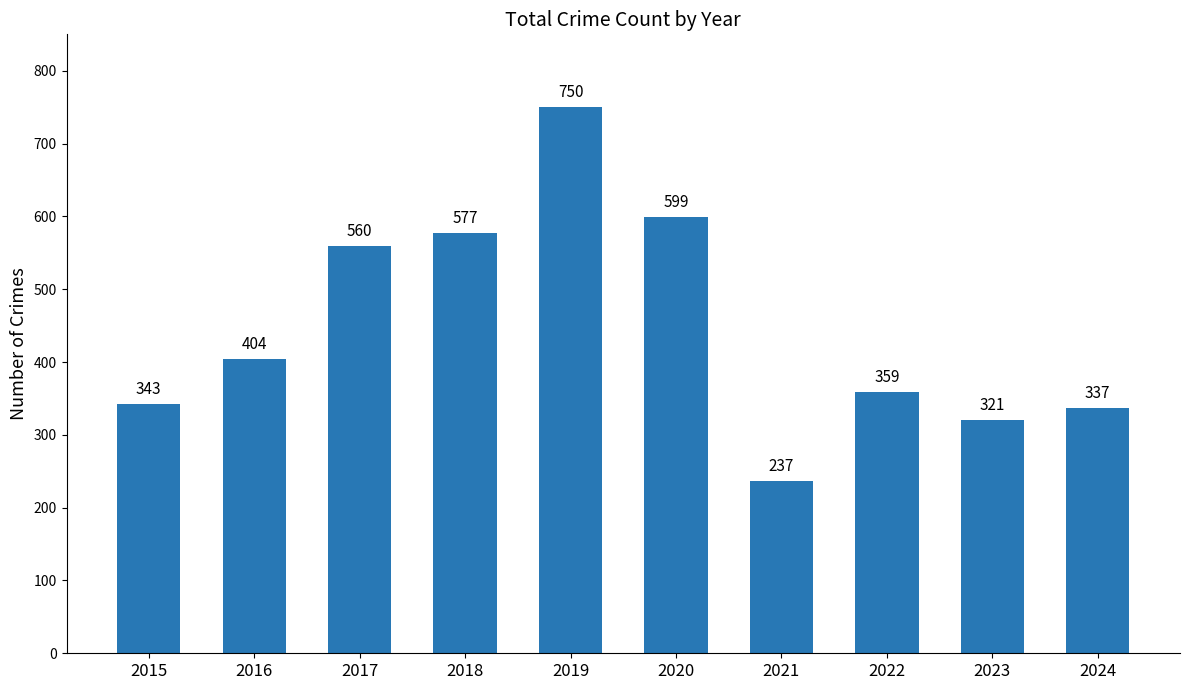

What is the change in value from 2016 to 2018?

+173